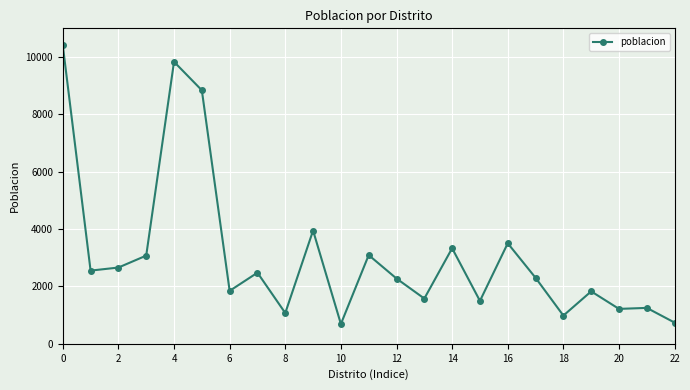

True or false: the data has more than 2 interior local peaks.

True